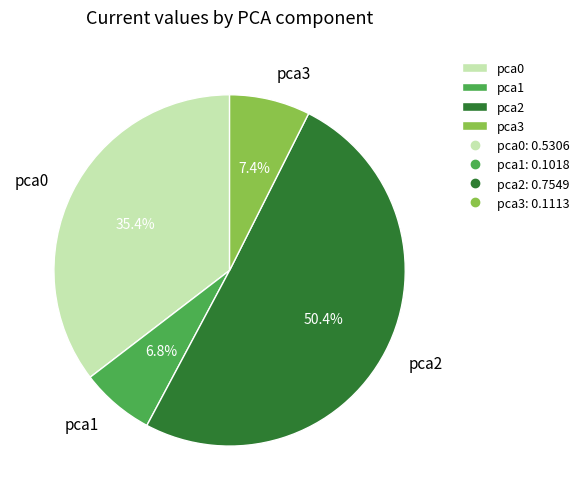

What is the total percentage of pca1 and pca0?

42.2%